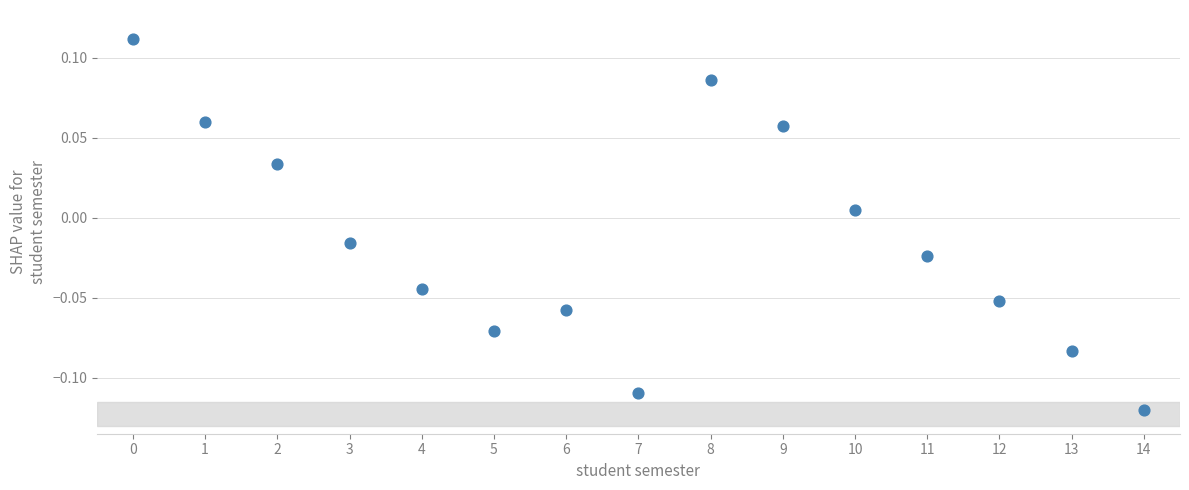

Count the number of points in this scatter plot.

15